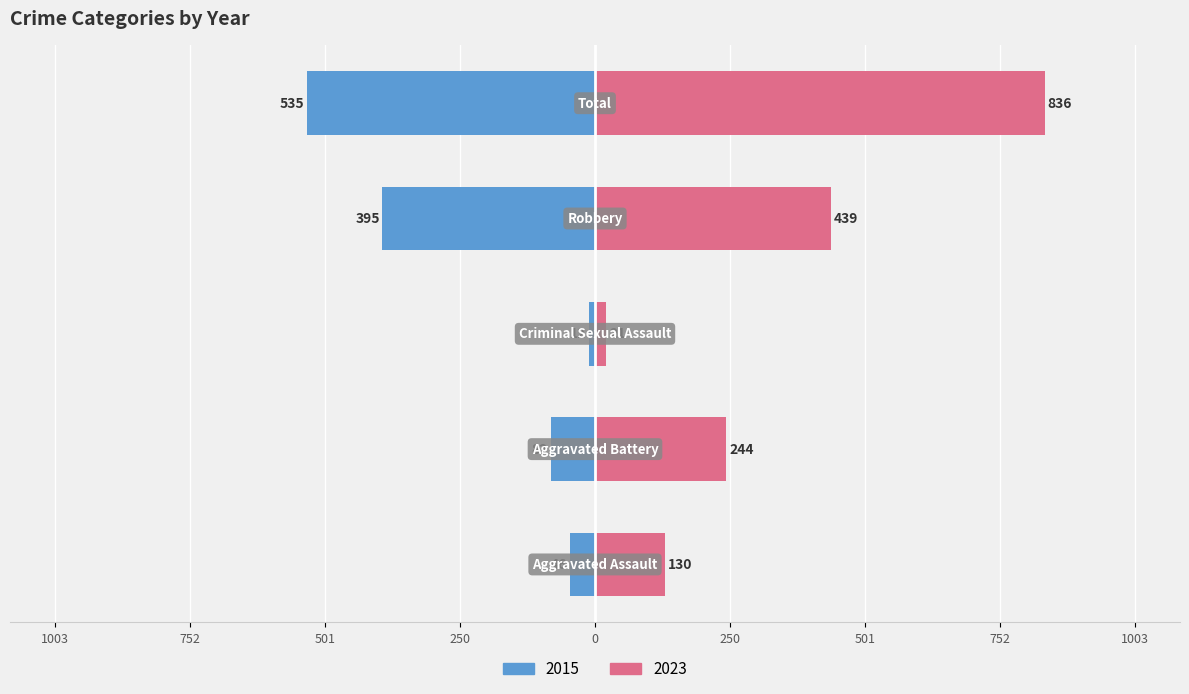

Which category has the lowest value in the 2015 series?

Criminal Sexual Assault